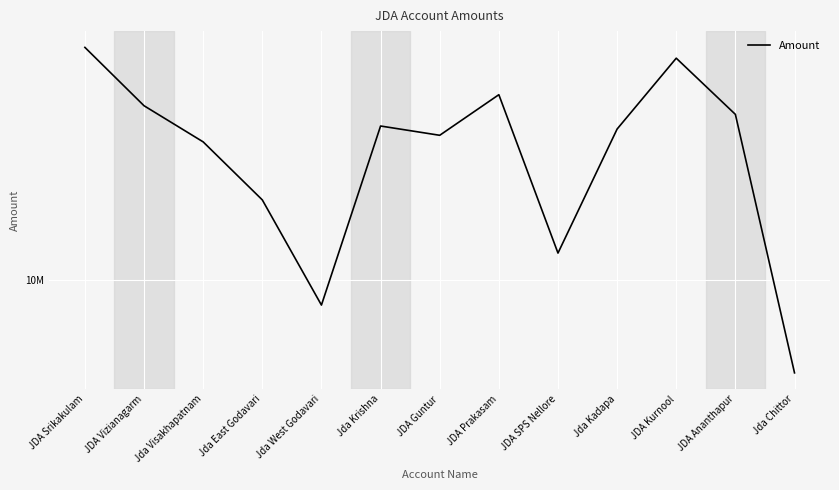

How many lines are shown in the chart?

1